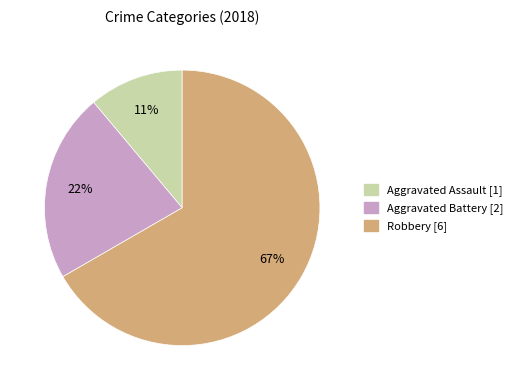

Rank the categories by value from lowest to highest.

Aggravated Assault, Aggravated Battery, Robbery